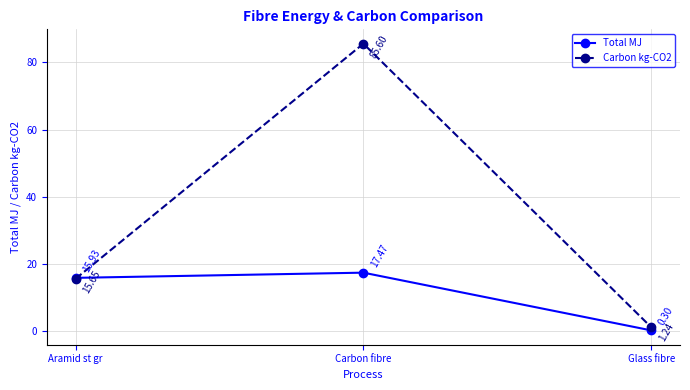

Is this an area chart (filled region under the line)?

No